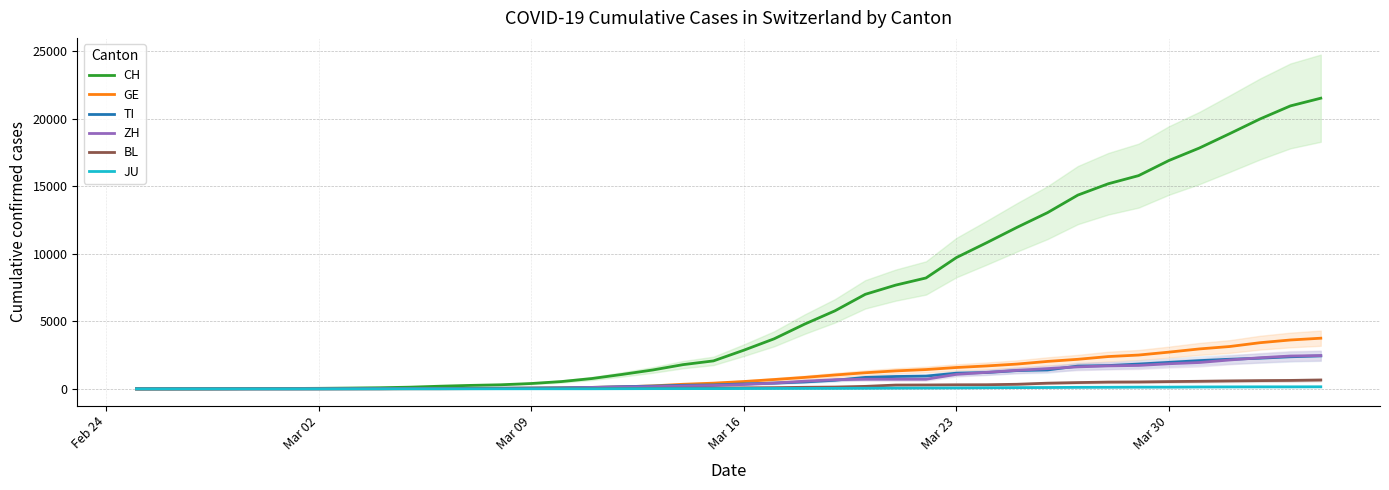

Reading left to right, extract all data points from this chart.

CH: 0	2	6	13	23	29	40	59	83	125	197	257	303	396	542	766	1072	1398	1795	2072	2864	3710	4794	5781	7005	7686	8217	9727	10831	11970	13054	14356	15195	15798	16920	17842	18908	19997	20965	21535
GE: 0	1	1	4	8	9	10	13	14	17	25	38	40	56	76	109	150	222	340	423	544	692	848	1027	1194	1331	1430	1582	1699	1837	2033	2190	2393	2505	2721	2958	3137	3420	3621	3753
TI: 0	1	1	1	2	2	4	8	13	25	28	41	49	61	75	108	163	206	265	293	368	426	511	638	849	916	945	1162	1209	1354	1401	1688	1727	1837	1962	2091	2195	2271	2377	2442
ZH: 0	0	2	2	6	7	10	13	15	23	29	34	40	49	62	101	140	163	218	250	326	429	568	679	711	711	711	1075	1223	1370	1502	1629	1703	1735	1861	1952	2141	2305	2433	2466
BL: 0	0	0	1	2	2	2	2	2	6	6	15	19	20	22	26	26	42	47	54	76	89	116	134	184	282	289	302	306	341	422	466	502	511	539	561	588	610	625	656
JU: 0	0	1	1	1	1	1	2	2	4	4	5	5	7	7	7	12	17	18	19	25	29	32	36	44	54	61	69	82	92	100	114	119	127	128	140	145	149	149	154